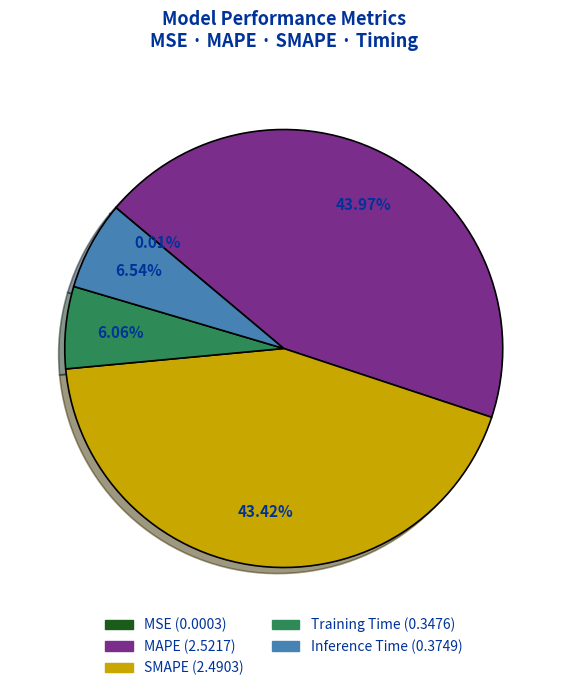

Combined, do Inference Time and Training Time account for over 50%?

No